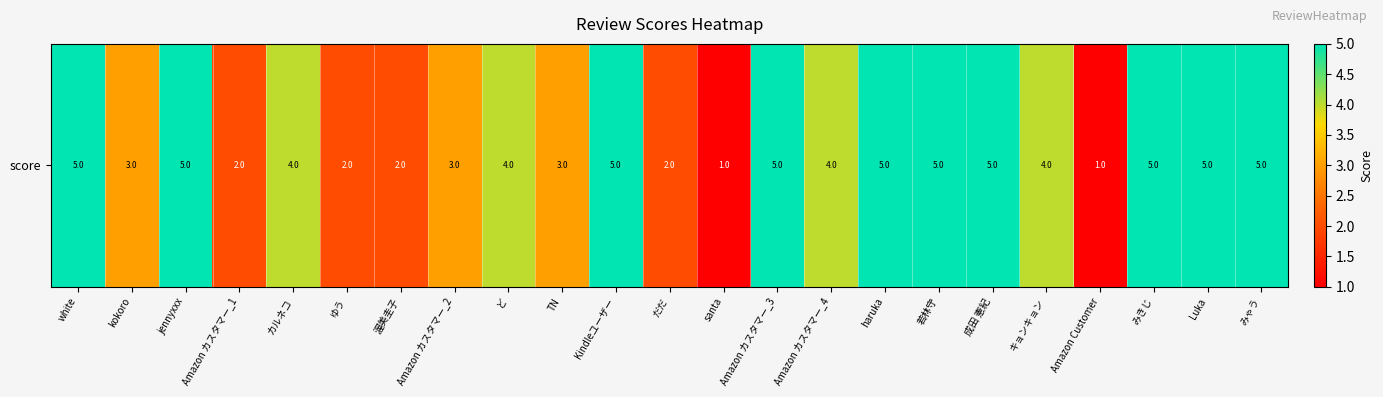

Reading left to right, what are all the values shown in this chart?

5	3	5	2	4	2	2	3	4	3	5	2	1	5	4	5	5	5	4	1	5	5	5